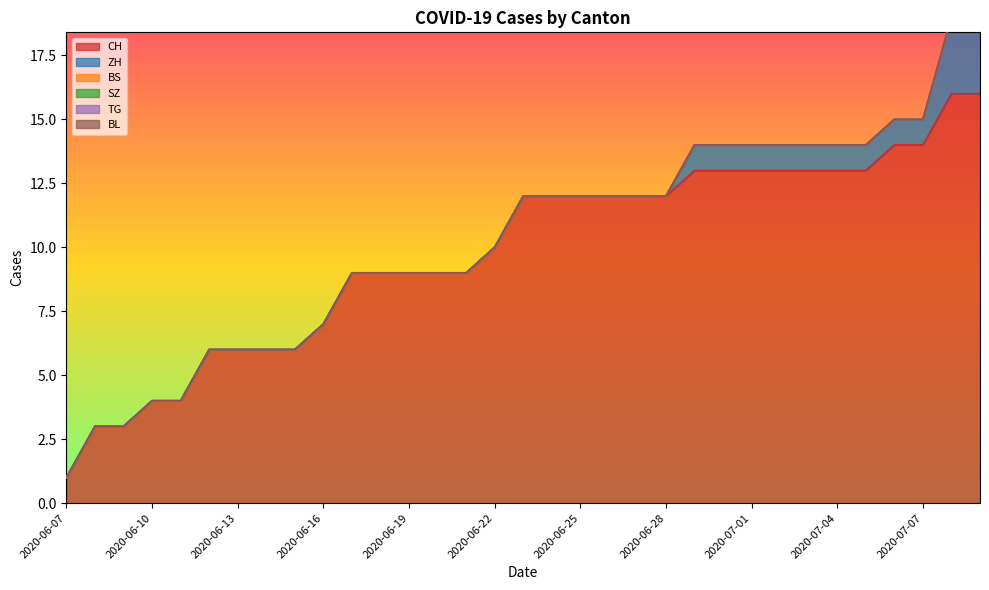

The CH series shows 23 at 2020-06-30. True or false?

False